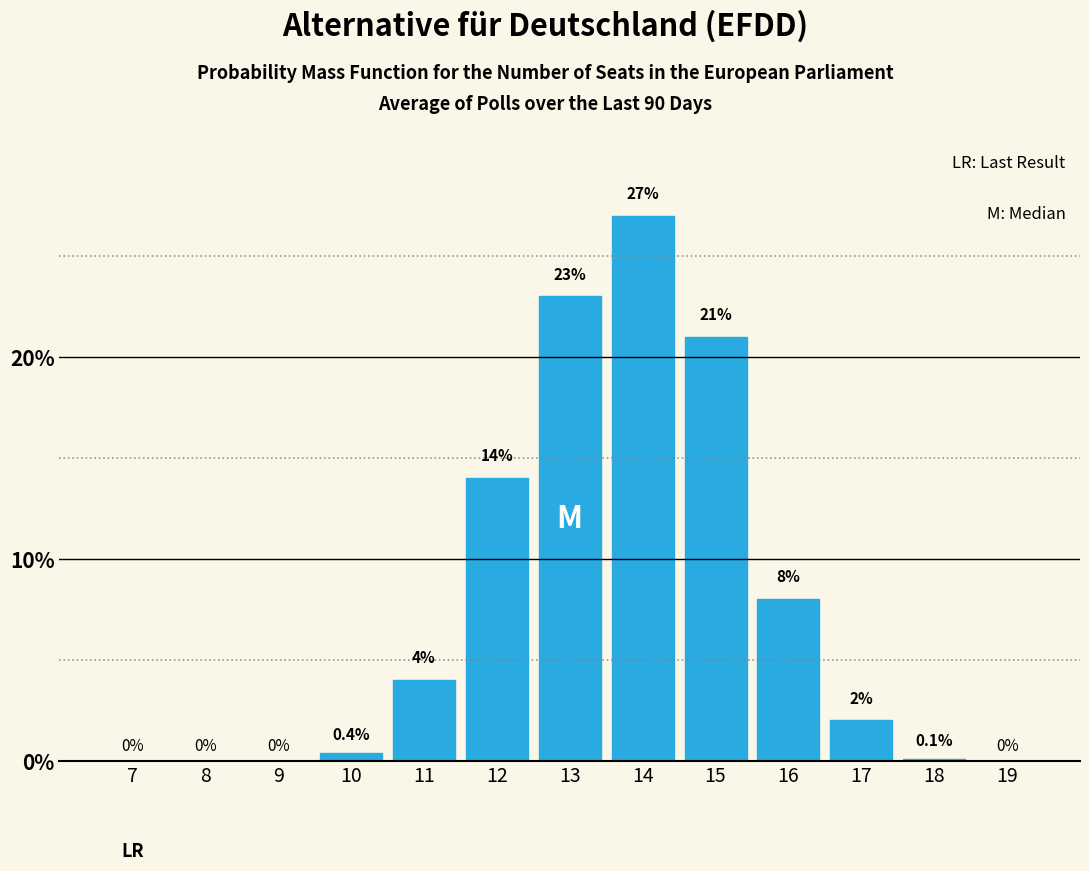

Reading right to left, transcribe all the data shown in this chart.

19=0.0	18=0.1	17=2.0	16=8.0	15=21.0	14=27.0	13=23.0	12=14.0	11=4.0	10=0.4	9=0.0	8=0.0	7=0.0